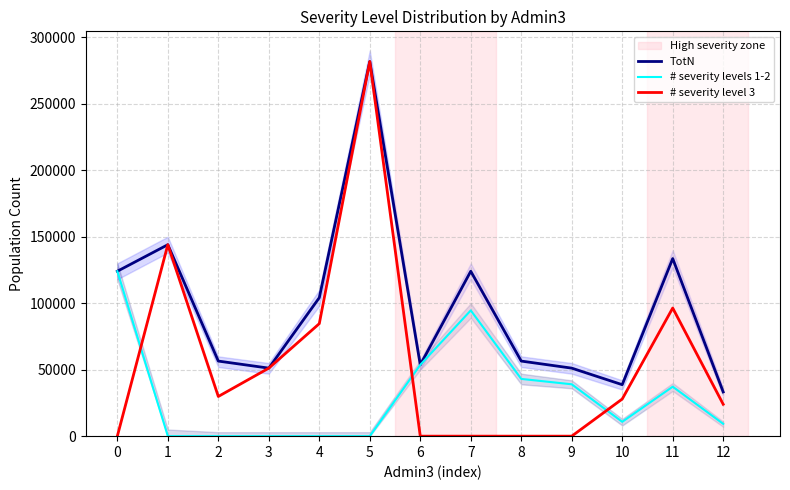

Reading left to right, what are all the values shown in this chart?

TotN: 0=124042.0	1=144008.8	2=56476.1	3=51165.2	4=104144.0	5=281767.5	6=53642.1	7=124042.0	8=56476.1	9=51165.2	10=38718.7	11=133585.8	12=33257.3
# severity levels 1-2: 0=124042.0	1=0.0	2=0.0	3=0.0	4=0.0	5=0.0	6=53642.1	7=94582.1	8=43063.1	9=39013.5	10=10786.4	11=37214.7	12=9264.9
# severity level 3: 0=0.0	1=144008.8	2=29852.7	3=51165.2	4=84613.6	5=281767.5	6=0.0	7=0.0	8=0.0	9=0.0	10=27932.3	11=96371.1	12=23992.4